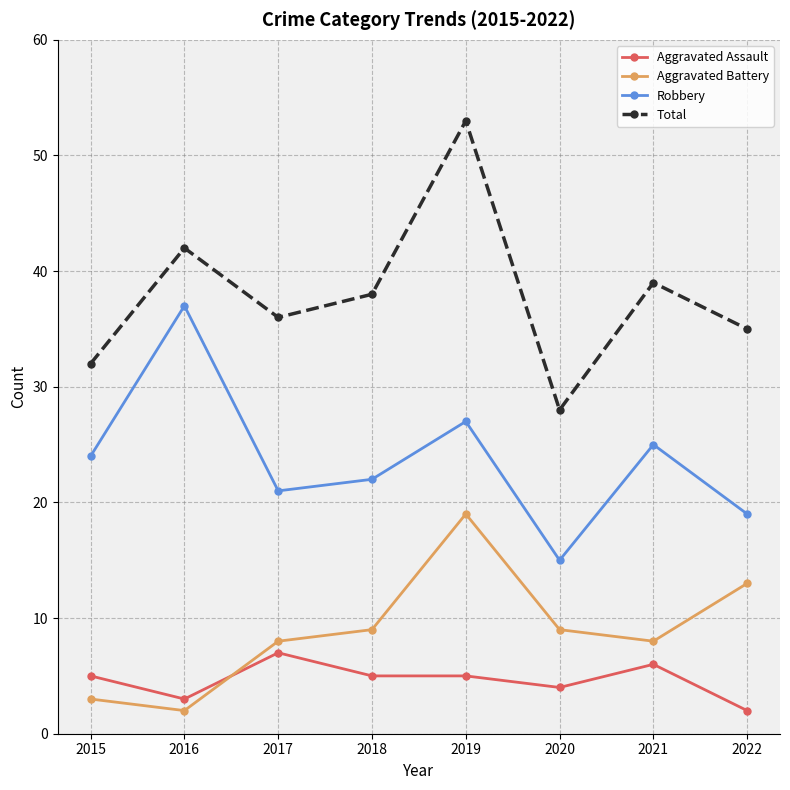

What is the value of the Aggravated Assault point at the 3rd from the left?

7